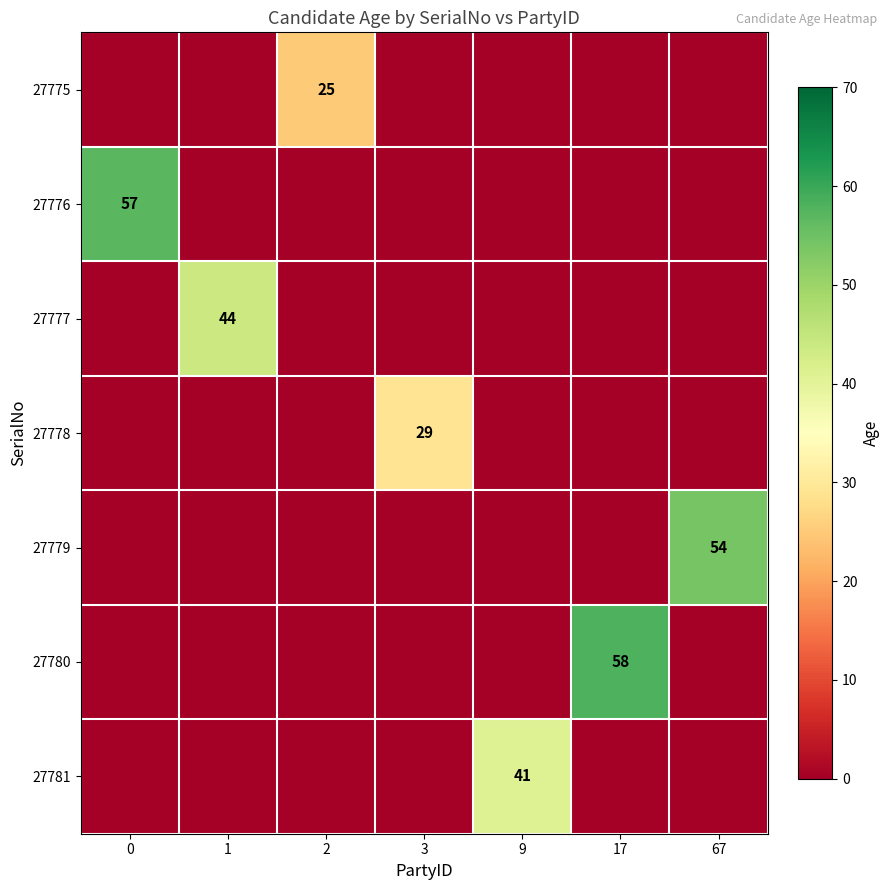

Between 17 and 0, which is larger?

17